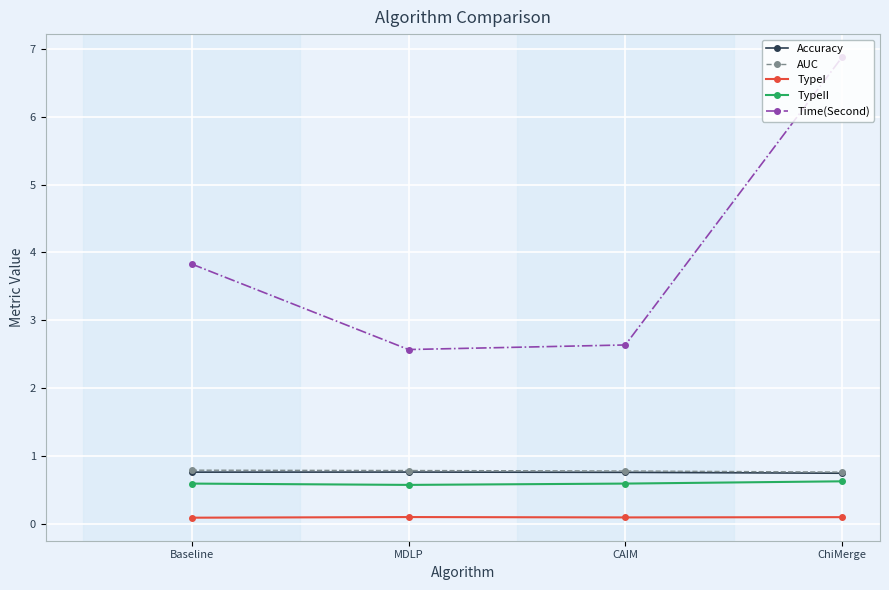

What is the average value of the AUC series?

0.8